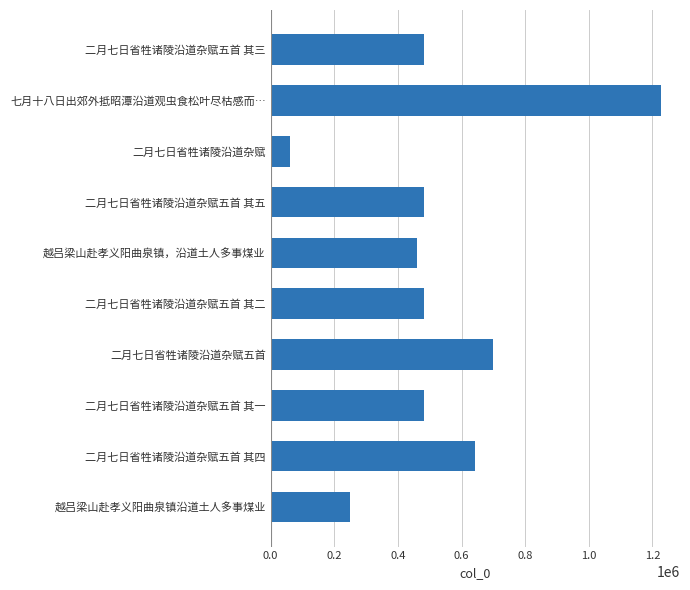

Between 二月七日省牲诸陵沿道杂赋 and 二月七日省牲诸陵沿道杂赋五首 其四, which is larger?

二月七日省牲诸陵沿道杂赋五首 其四